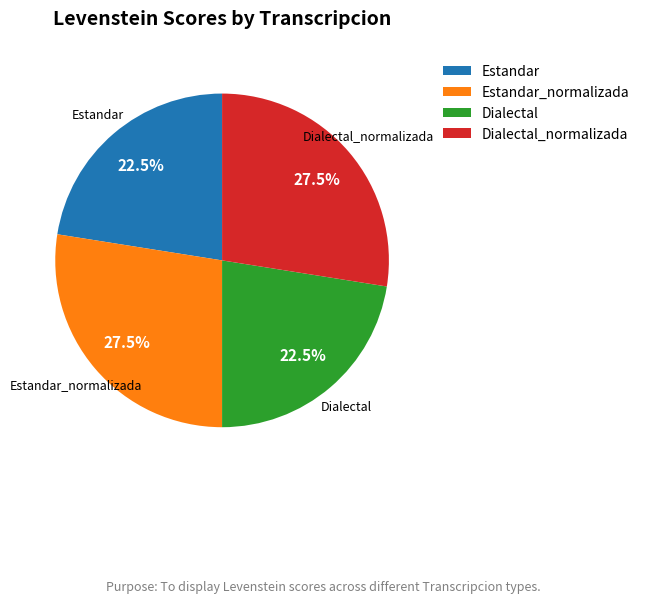

What portion of the pie excludes Estandar_normalizada?

72.5%